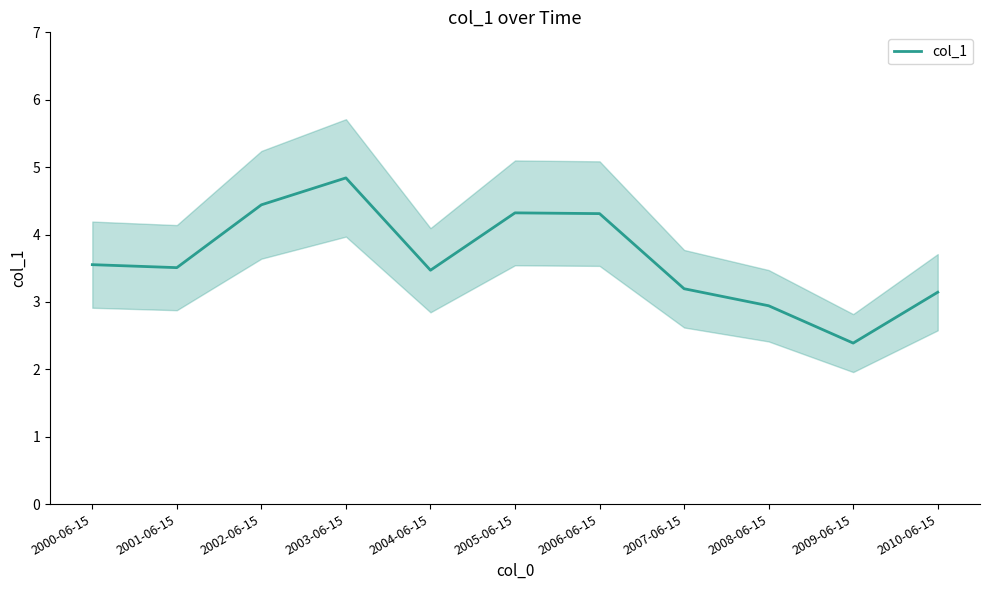

What is the average value?

3.6